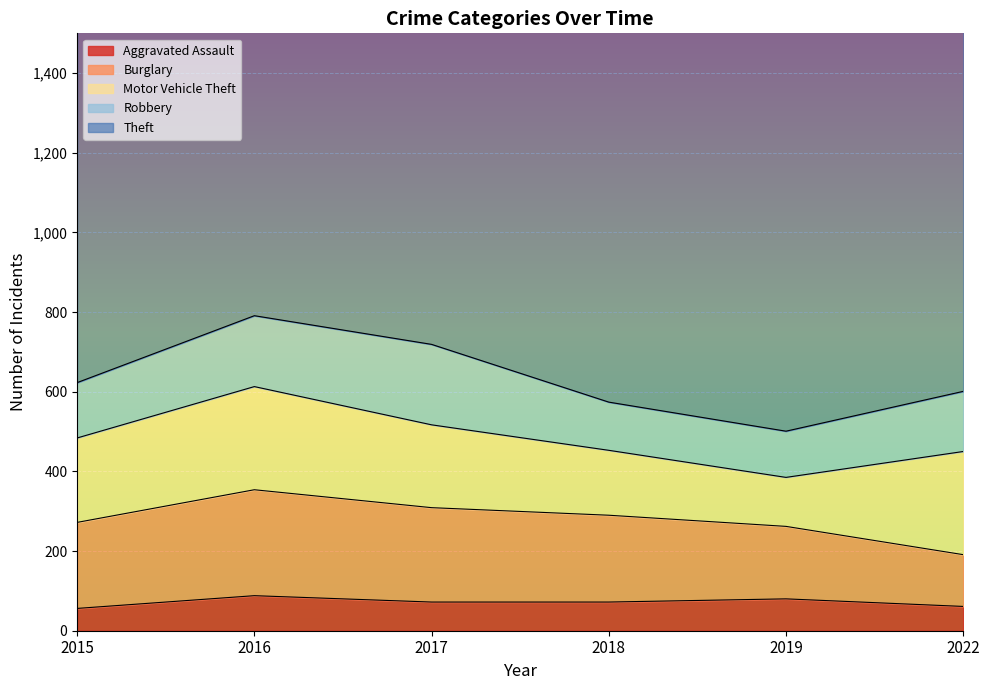

What is the difference between the highest and lowest values at 2017?

1116